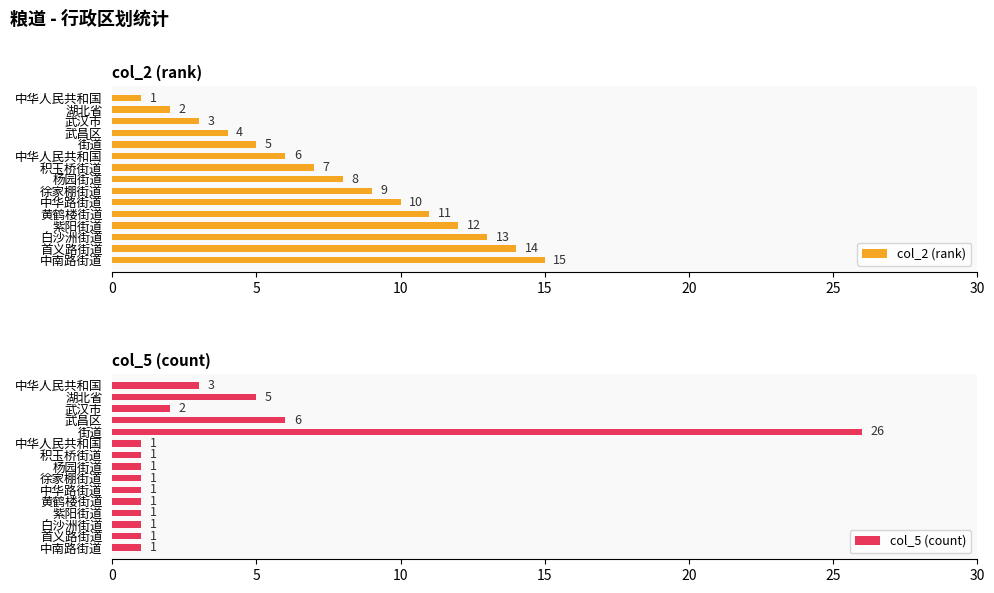

What is the minimum value for col_2 (rank)?

1